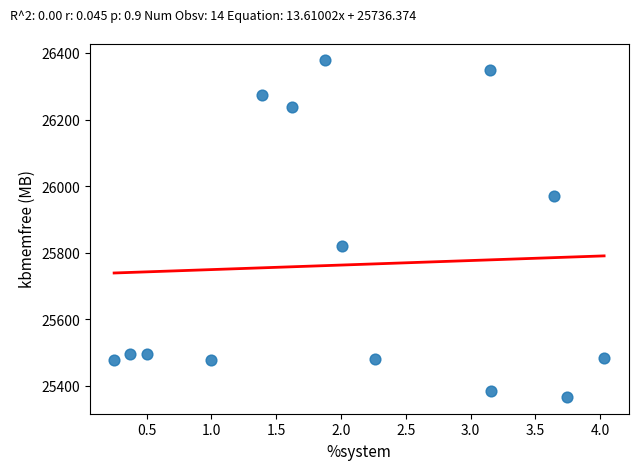

What Y value in the scatter plot is closest to 25873?

25821.2